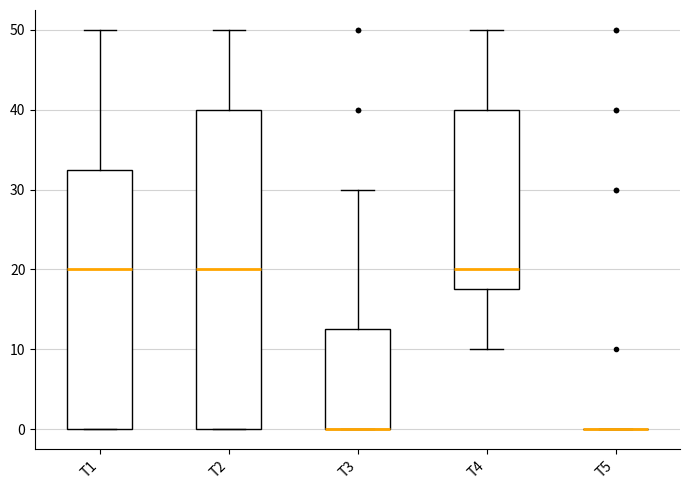

Reading left to right, read every box against the y-axis: the position of its median line, the range the box covers, and the ends of its whiskers. The values are not printed on the chart, so give them approximately, as read against the axis.

T1: median 20, box 0 to 33, whiskers 0 to 50
T2: median 20, box 0 to 40, whiskers 0 to 50
T3: median 0 (drawn on the box's lower edge), box 0 to 13, whiskers 0 to 30
T4: median 20, box 18 to 40, whiskers 10 to 50
T5: box collapsed to a line at 0, whiskers 0 to 0